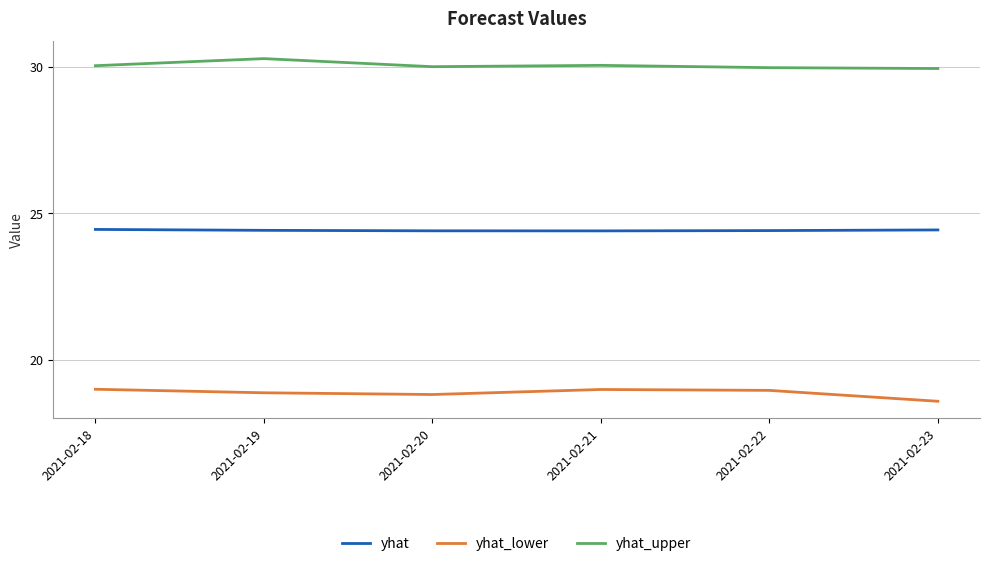

At 2021-02-21, list the series in order from largest to smallest.

yhat_upper, yhat, yhat_lower